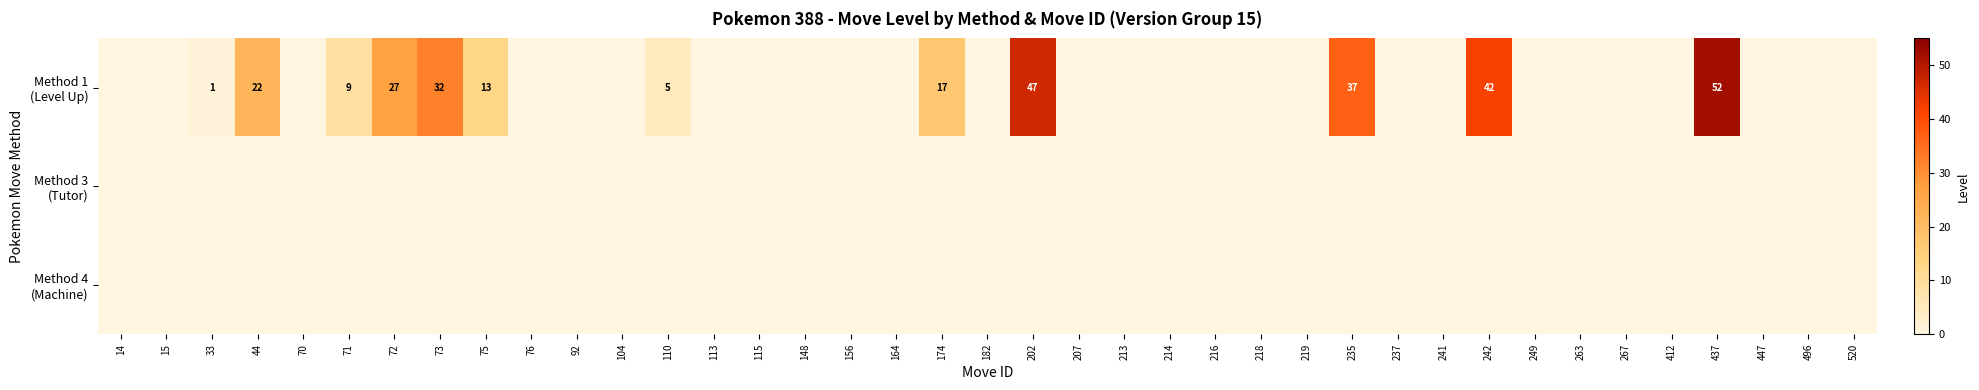

List the labels in order of Method 3 (Tutor) value, largest first.

14, 15, 33, 44, 70, 71, 72, 73, 75, 76, 92, 104, 110, 113, 115, 148, 156, 164, 174, 182, 202, 207, 213, 214, 216, 218, 219, 235, 237, 241, 242, 249, 263, 267, 412, 437, 447, 496, 520